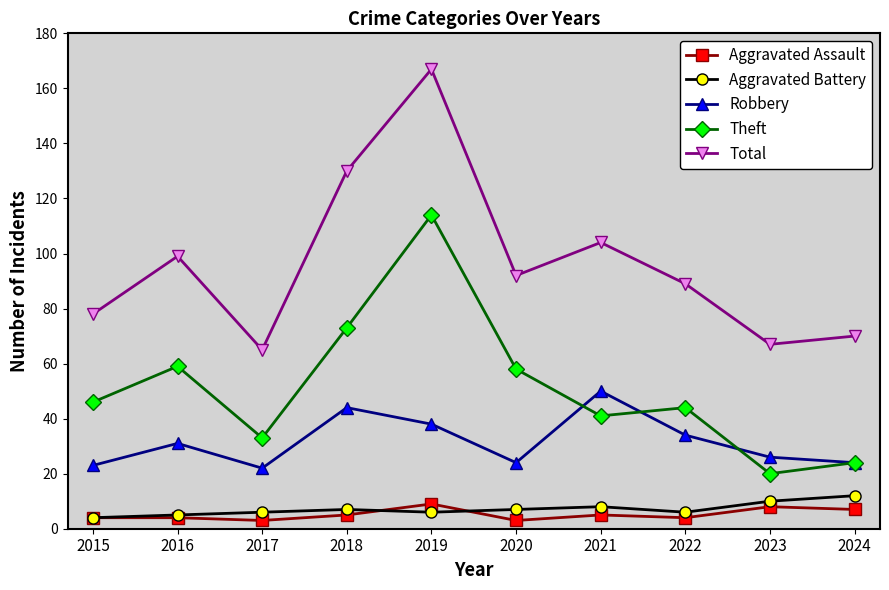

At how many categories does at least one series exceed 161?

1